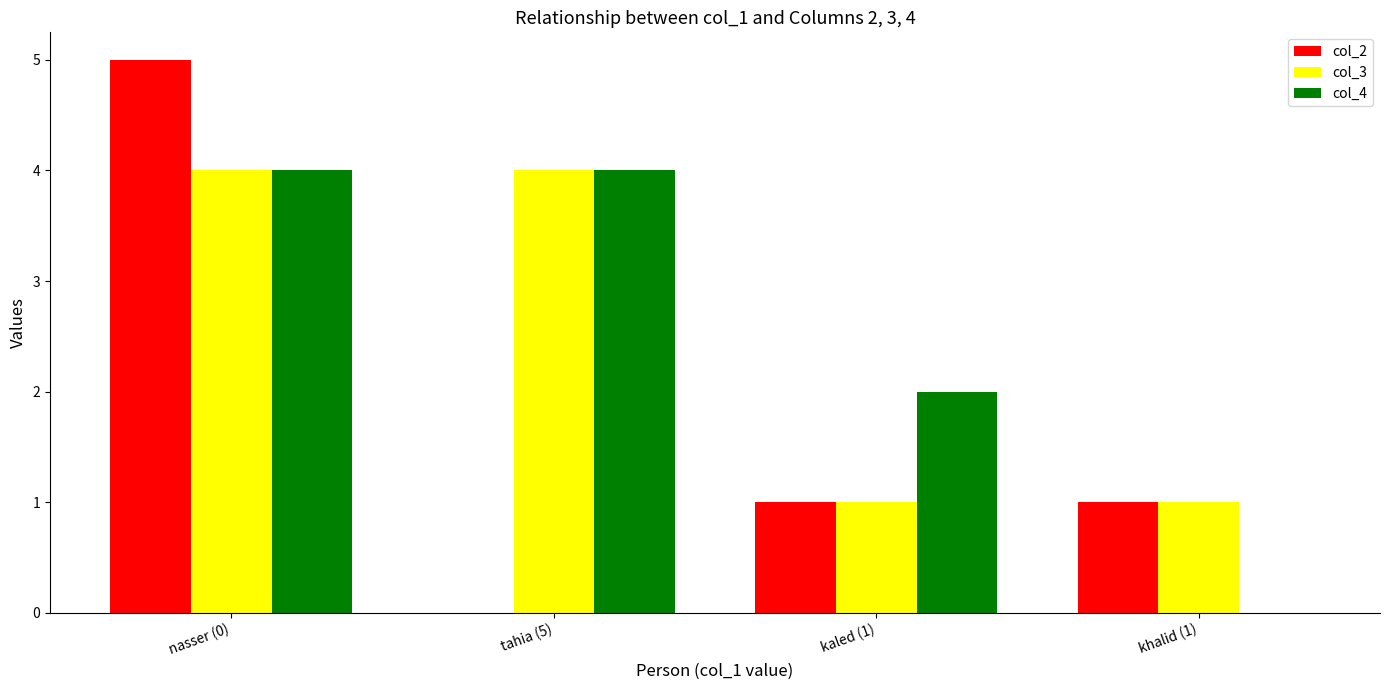

True or false: col_4 has a value of 4 at nasser (0).

True